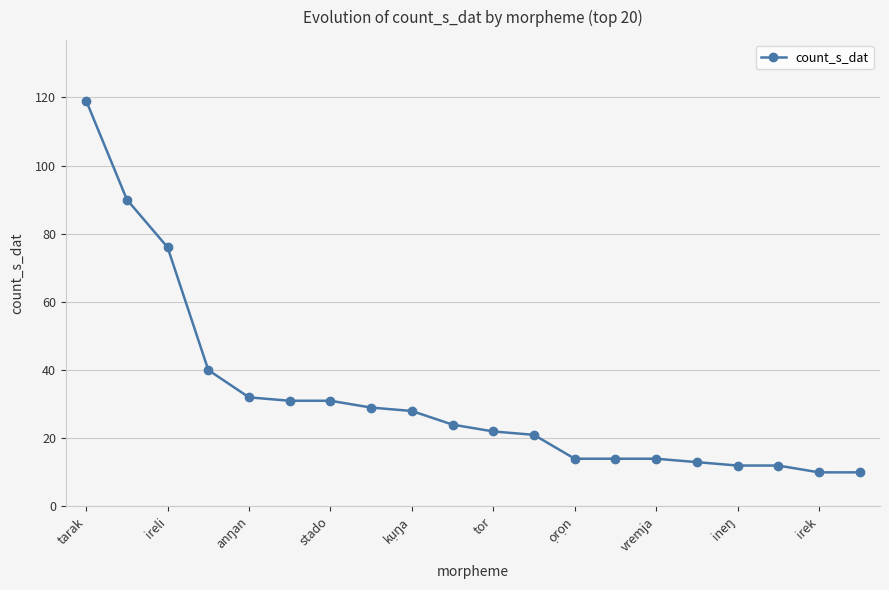

What is the maximum value shown in the chart?

119